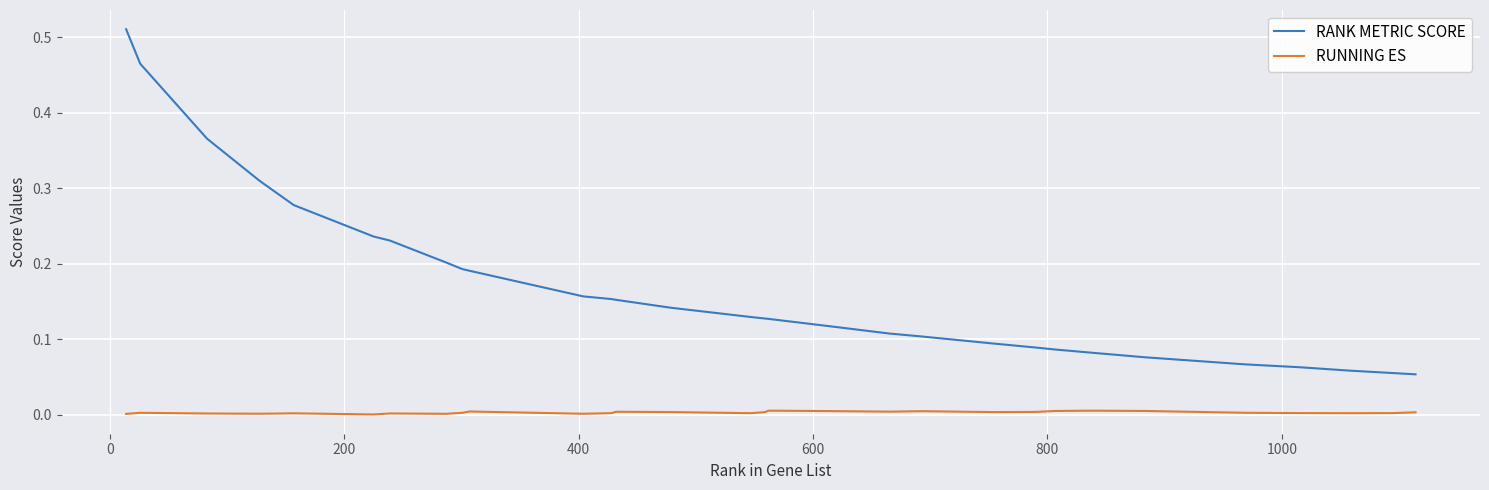

Rank the series by their average value, from highest to lowest.

RANK METRIC SCORE, RUNNING ES